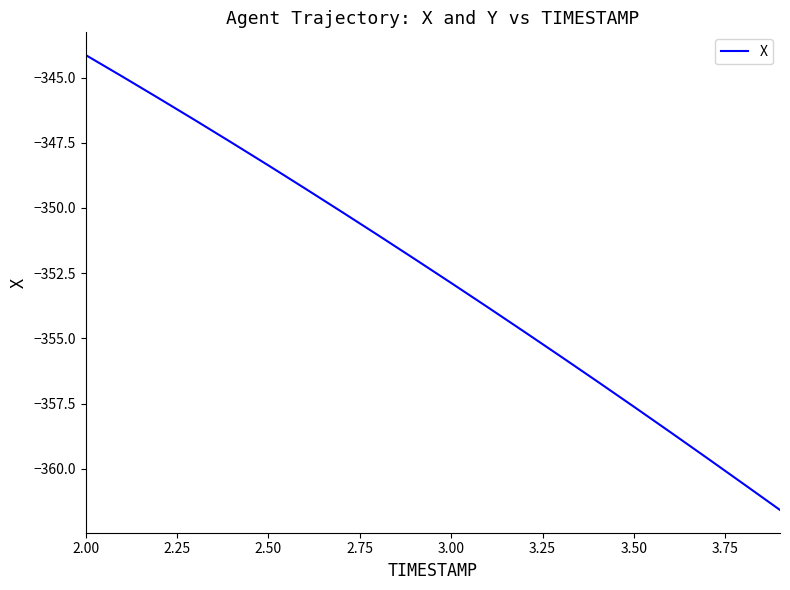

Count the number of categories in the chart.

20